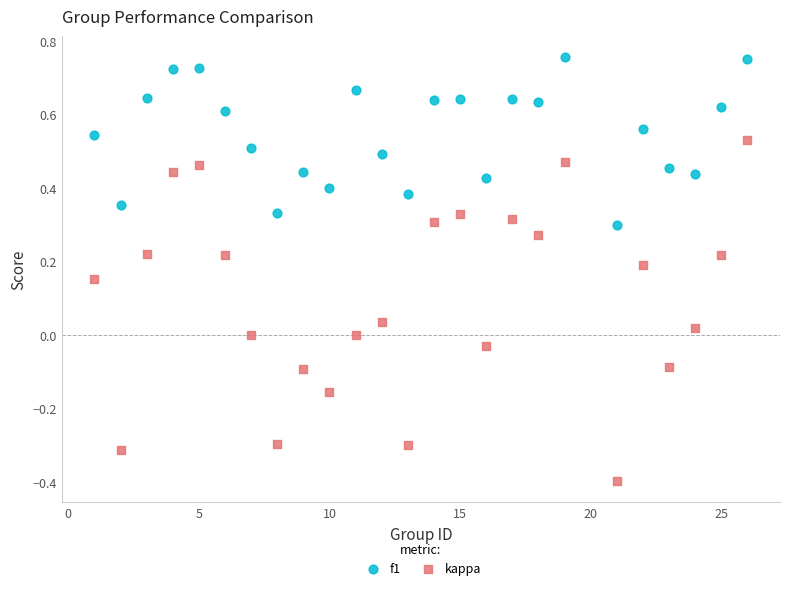

Which series has the largest Y range (max minus min)?

kappa